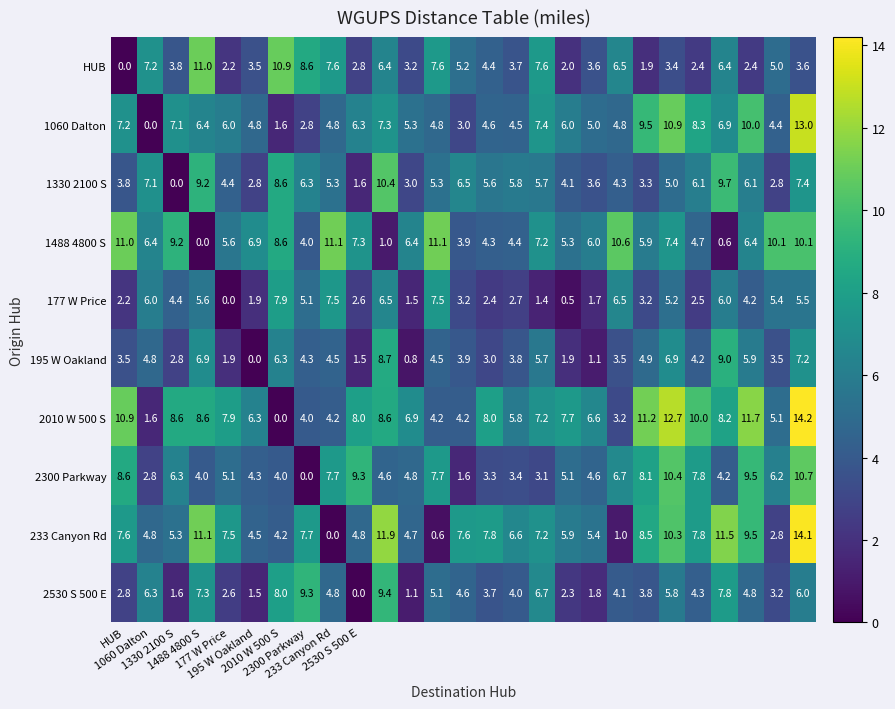

How many distinct data groups are displayed?

10